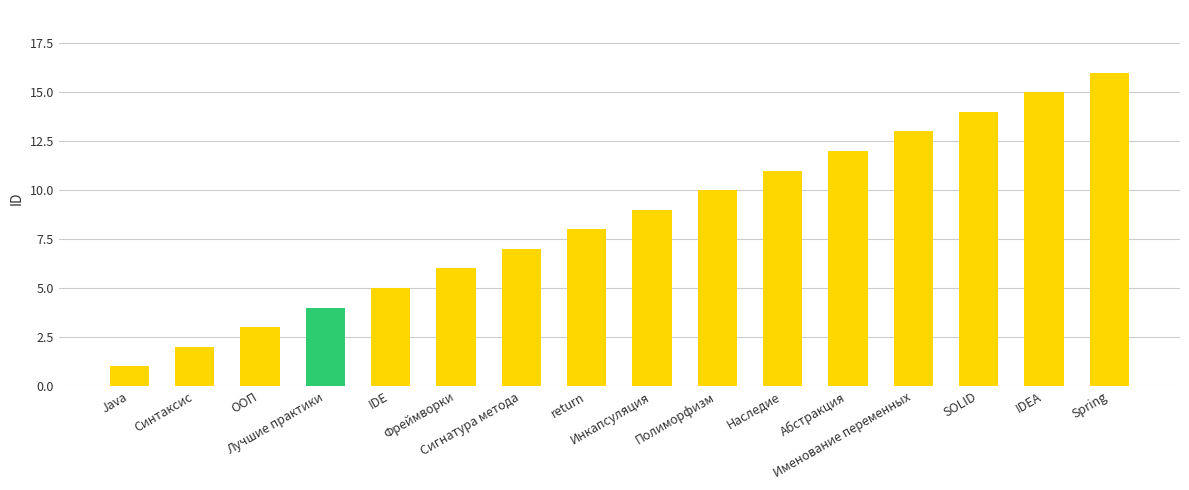

What is the approximate value at Полиморфизм, to the nearest 10?

10